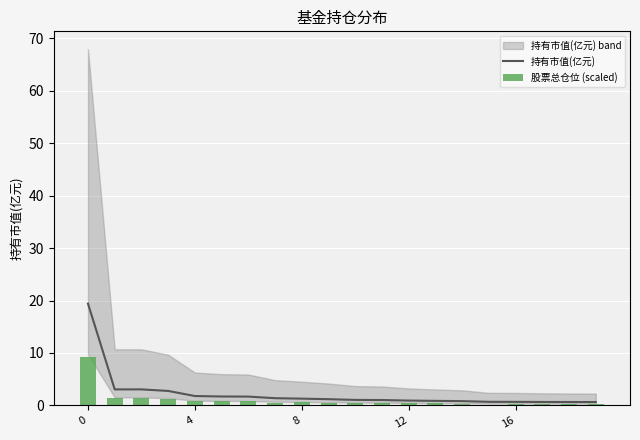

What is the label of the 14th bar from the right?

6